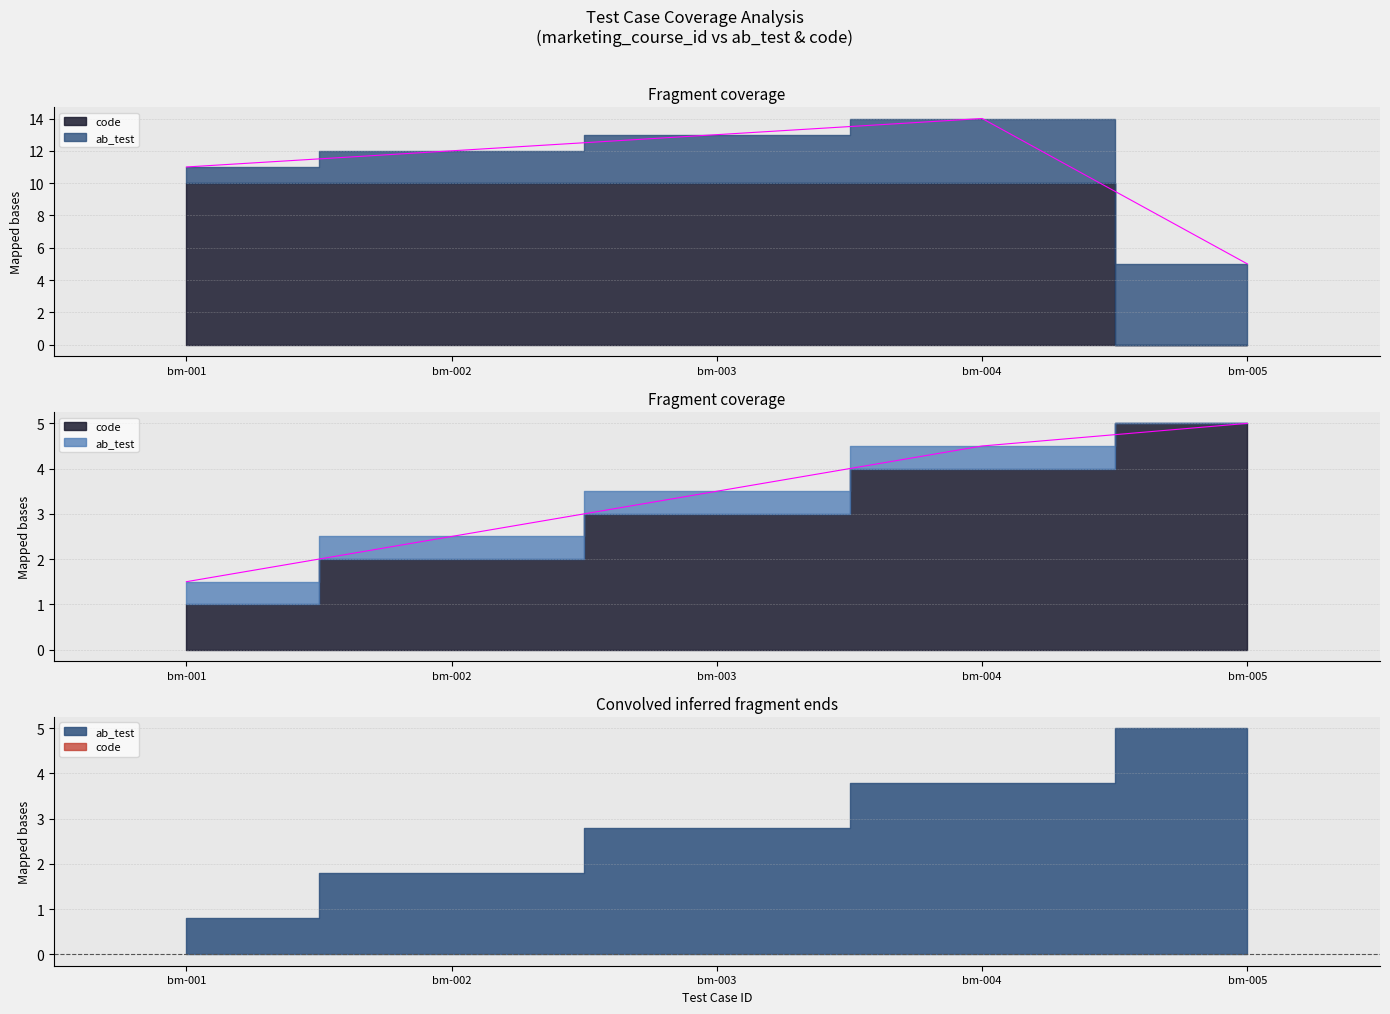

What value does the data have at bm-005?

5.0